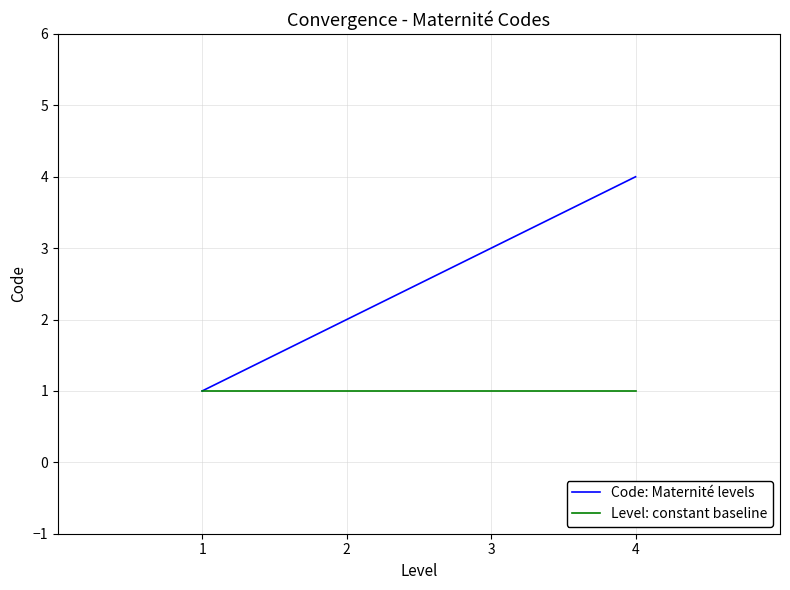

Which category has the highest value in the Code: Maternité levels series?

4